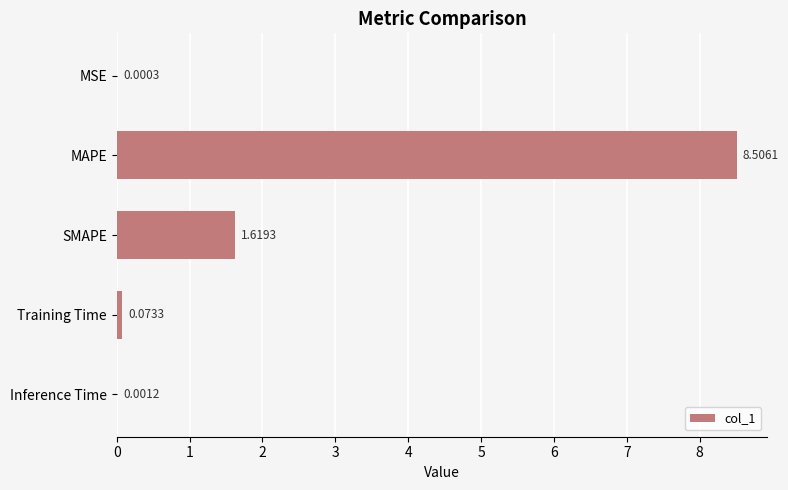

How many series are shown in this chart?

1